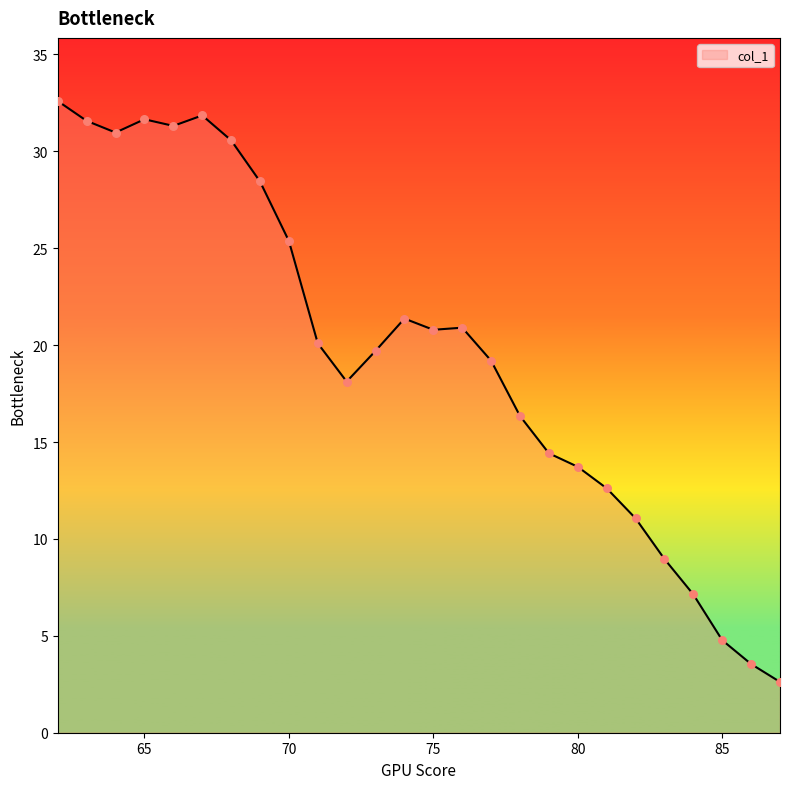

What is the greatest value displayed?

32.6